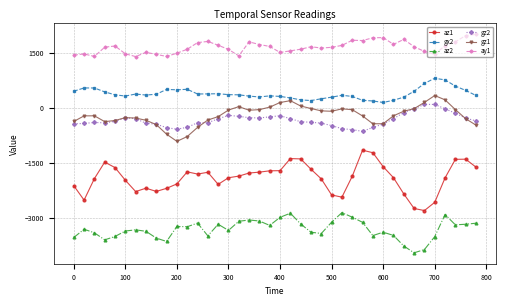

What is the difference between the second highest and second lowest values in the ay1 series?

568